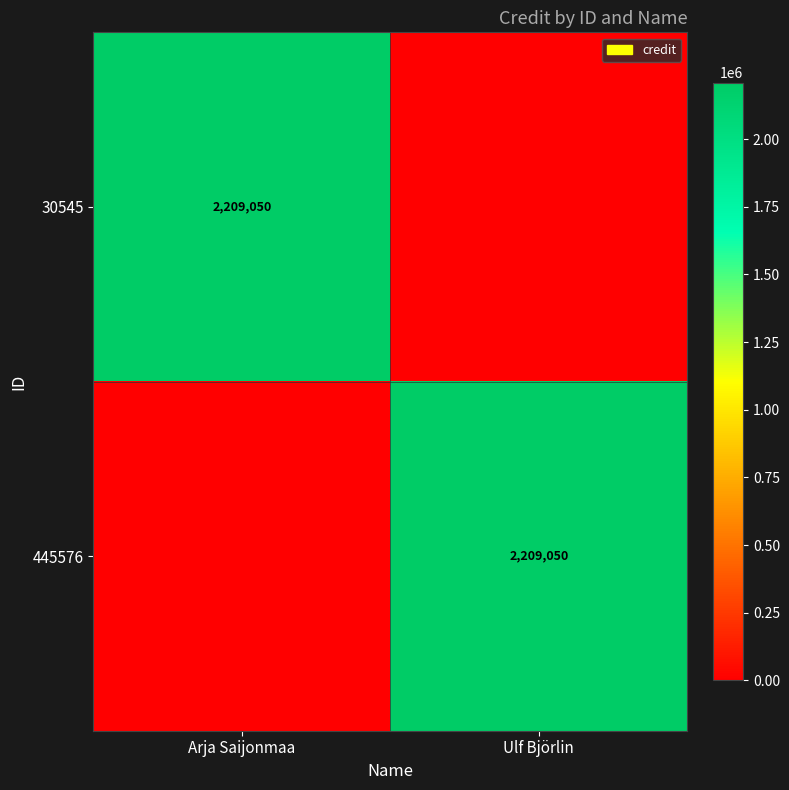

Is it true that 445576 equals 1417583 at Ulf Björlin?

False